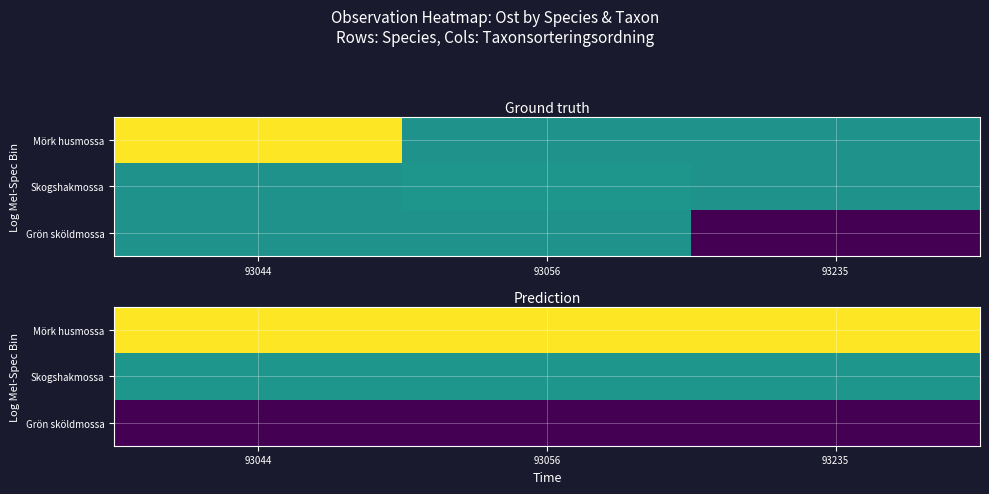

Which category has the lowest value in the Skogshakmossa series?

93044